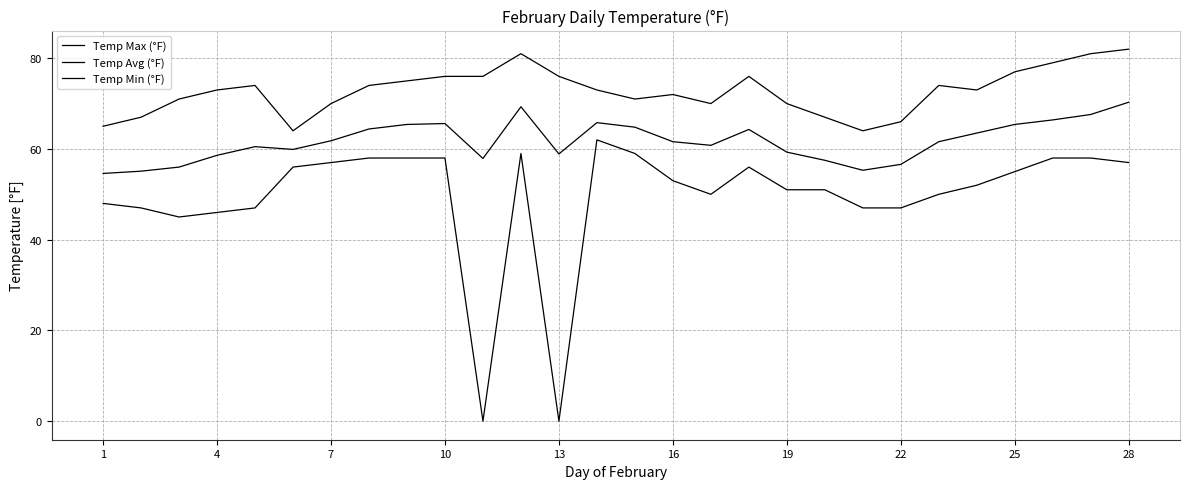

True or false: Temp Min (°F) has more than 0 interior local peaks.

True